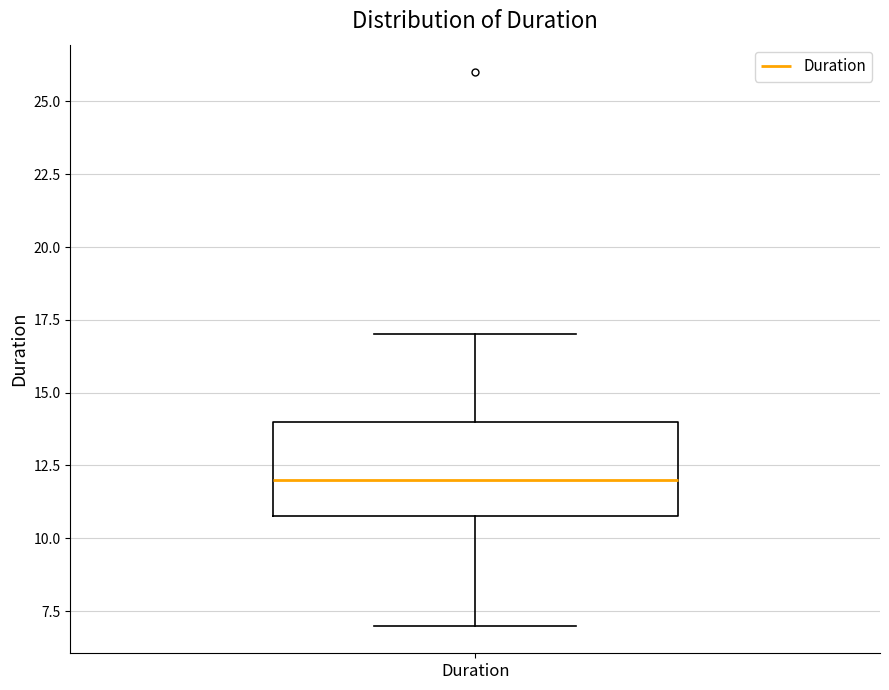

Where does the median line of the box for Duration sit on the y-axis? The values are not printed on the chart, so give them approximately, as read against the axis.

12